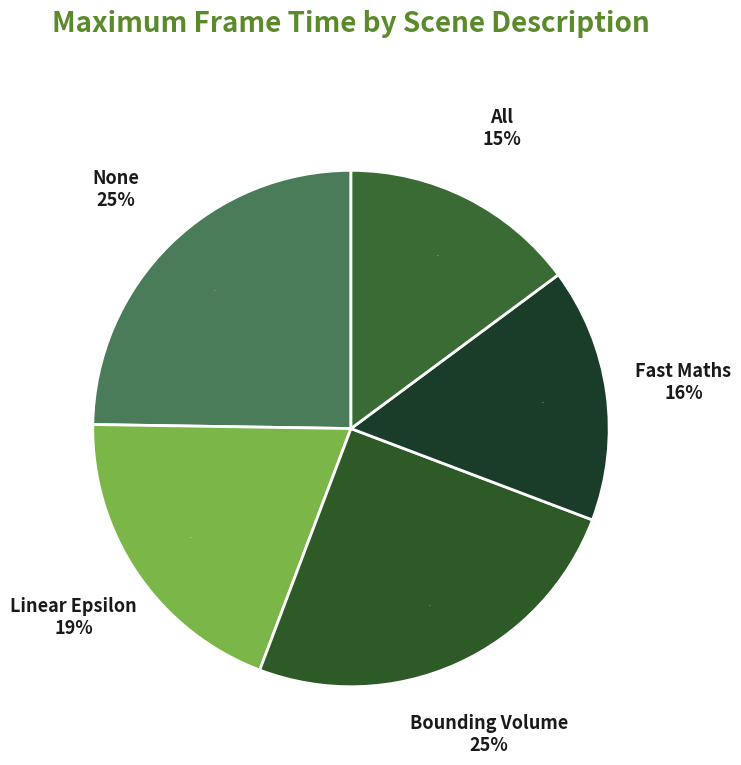

To the nearest percent, what portion does Bounding Volume represent?

25%